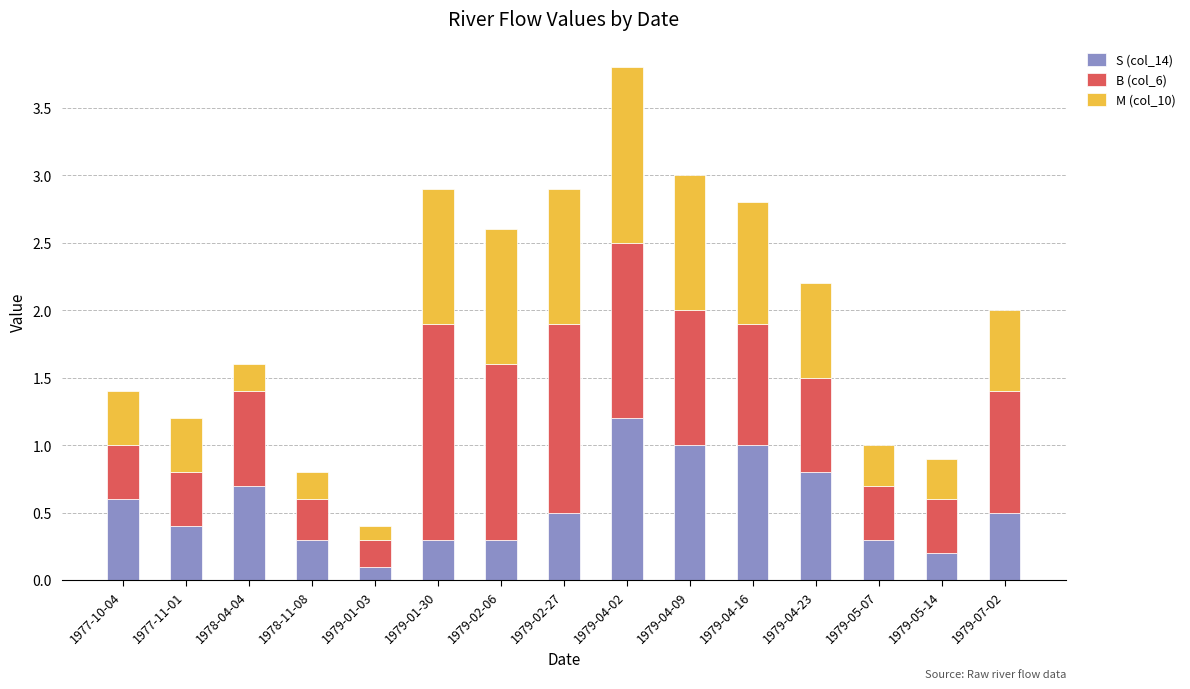

Where is S (col_14) nearest to the value 0?

1979-01-03